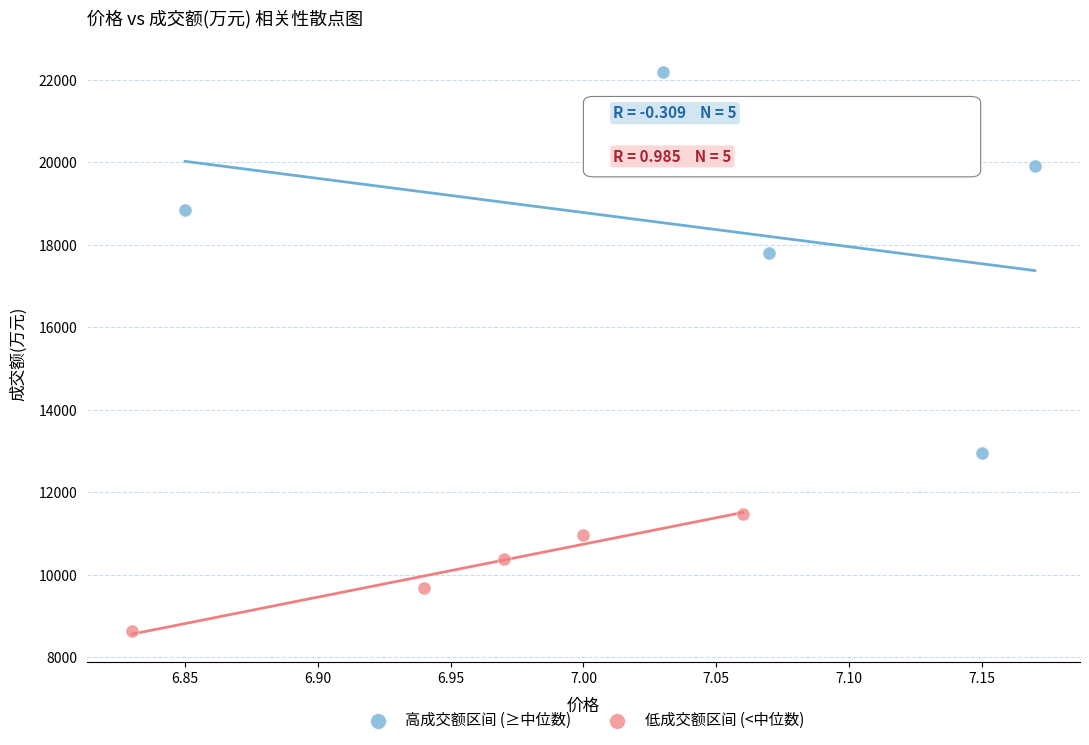

Which series contains the lowest Y value?

低成交额区间 (<中位数)